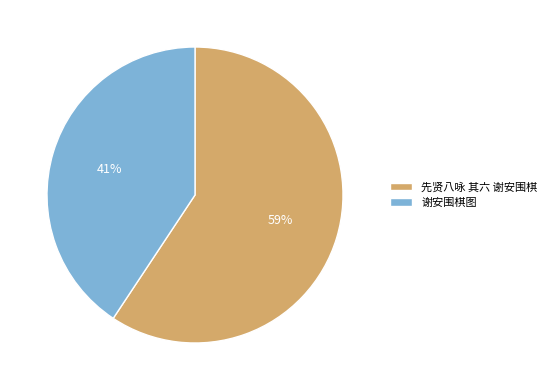

Which has a higher value, 先贤八咏 其六 谢安围棋 or 谢安围棋图?

先贤八咏 其六 谢安围棋